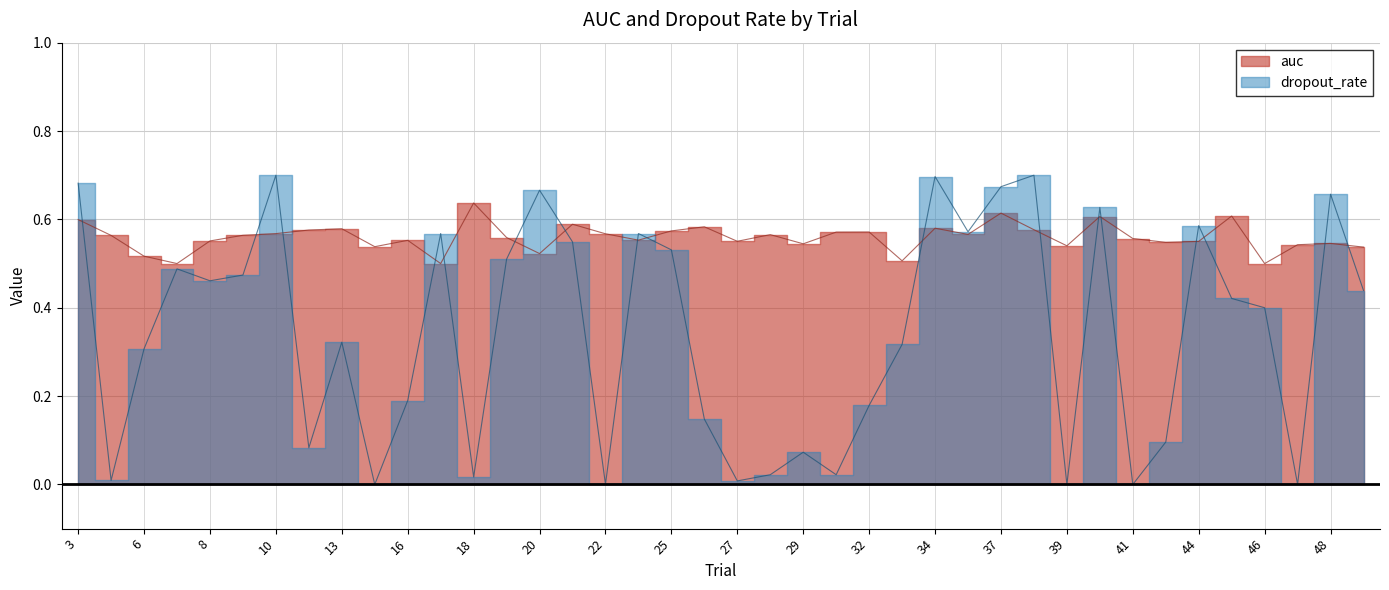

Which series has the largest range (max minus min)?

dropout_rate